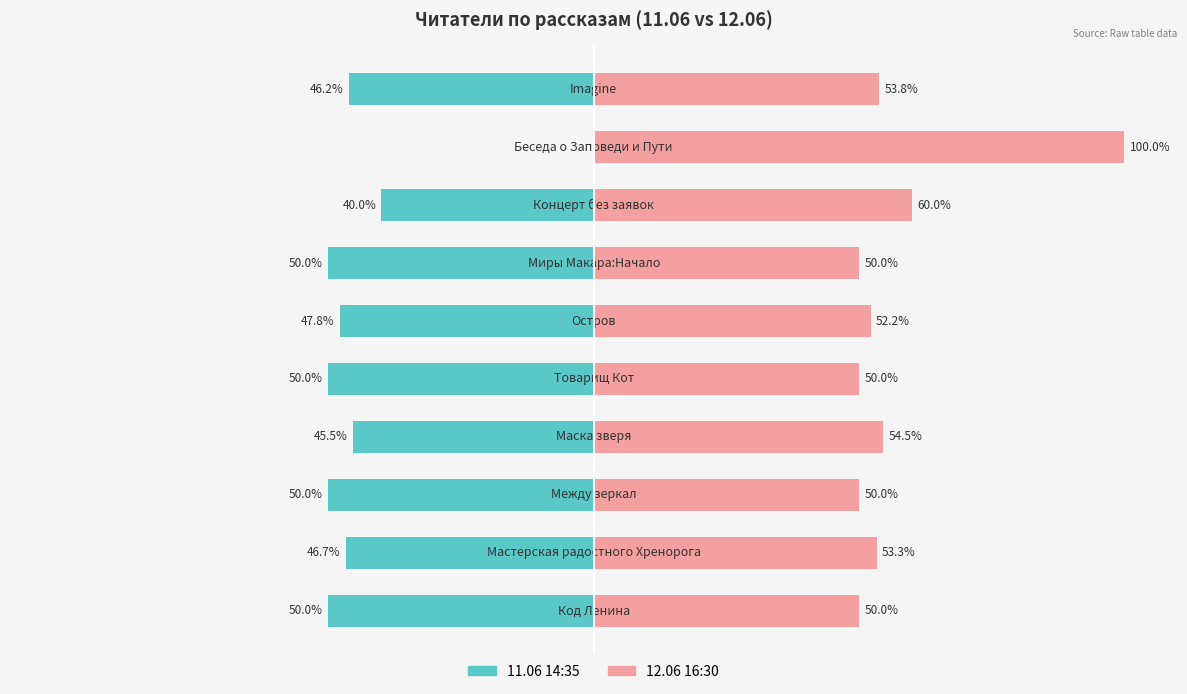

Reading right to left, list all the values displayed in this chart.

11.06 14:35: 9=-46.2	8=0.0	7=-40.0	6=-50.0	5=-47.8	4=-50.0	3=-45.5	2=-50.0	1=-46.7	0=-50.0
12.06 16:30: 9=53.8	8=100.0	7=60.0	6=50.0	5=52.2	4=50.0	3=54.5	2=50.0	1=53.3	0=50.0